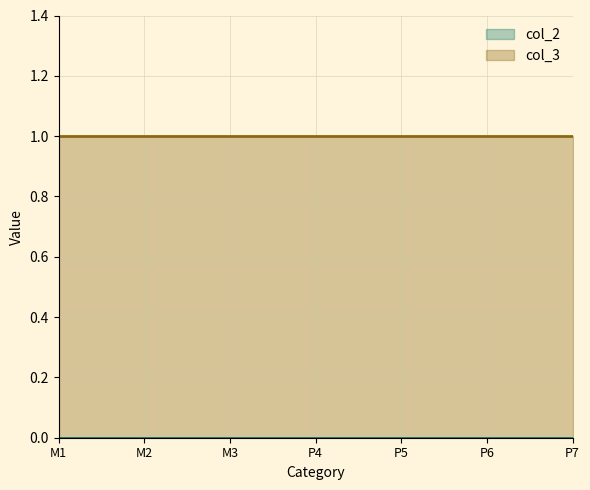

What is the difference between the highest and lowest values at P7?

1